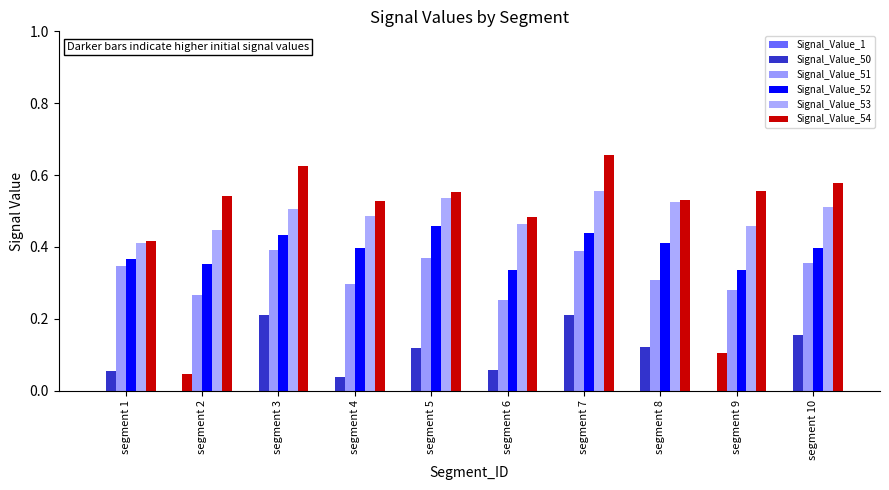

Which series changed the most between segment 1 and segment 2?

Signal_Value_54